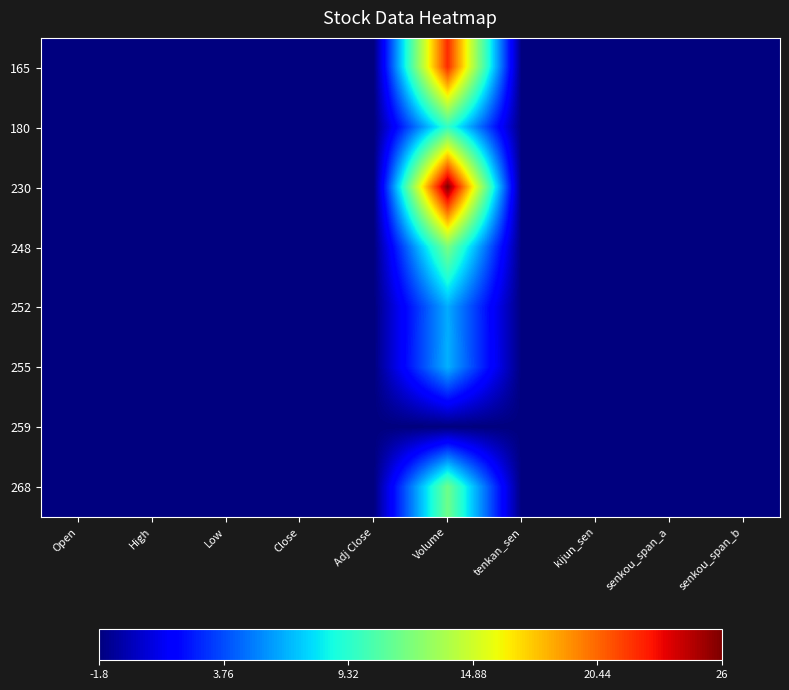

What is the total value across all series at kijun_sen?

-14.4